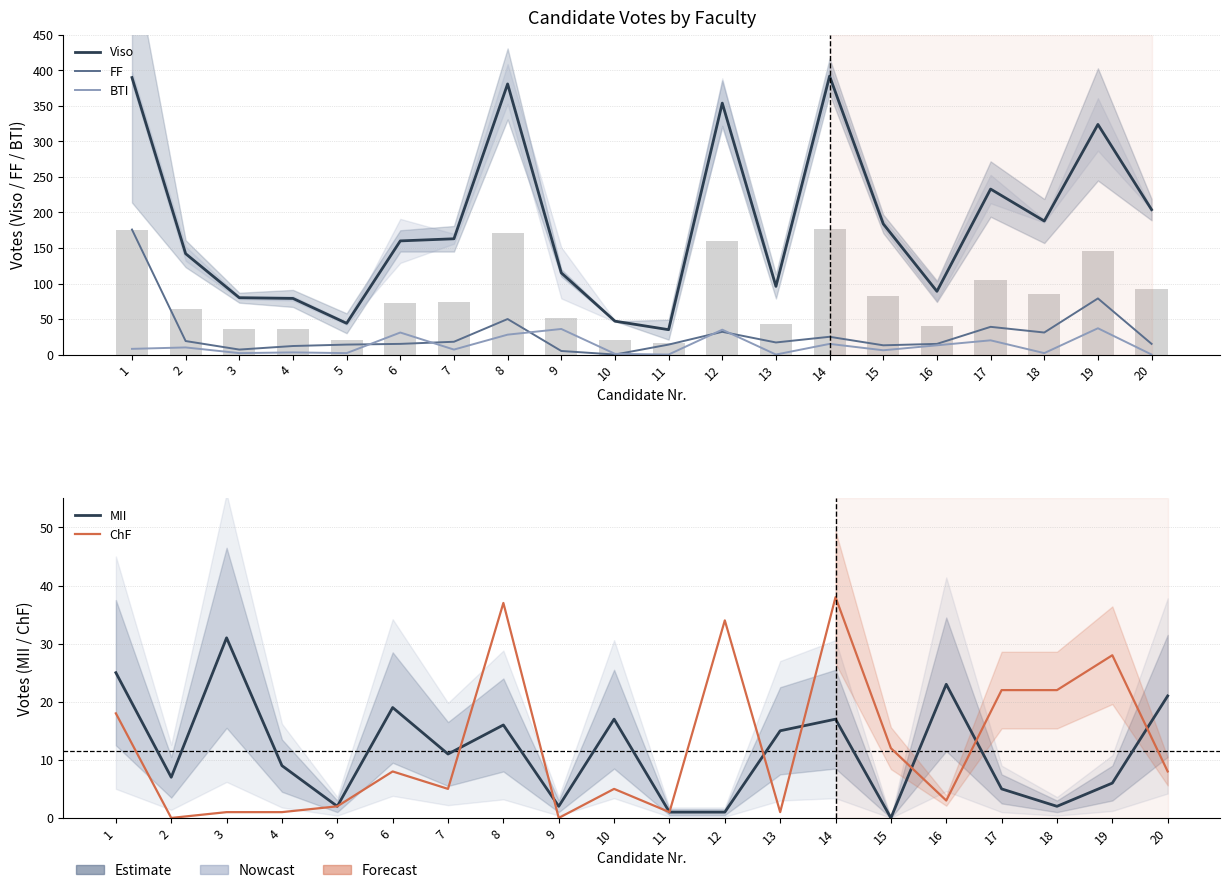

How many groups of bars are there?

20